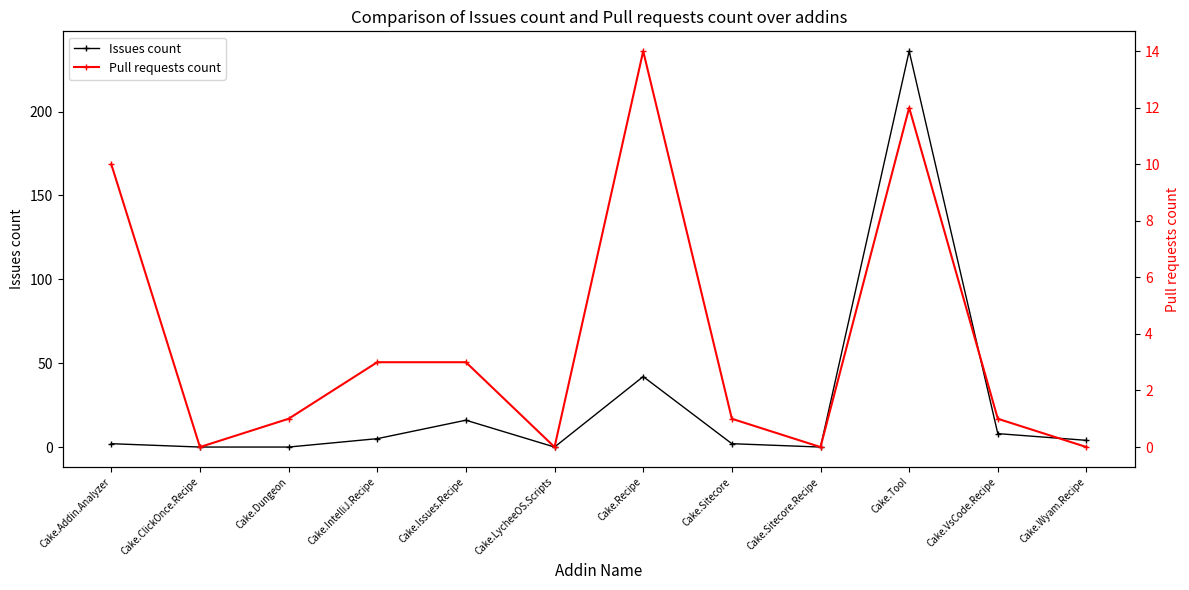

After their last crossing, which series has the higher values: Issues count or Pull requests count?

Issues count